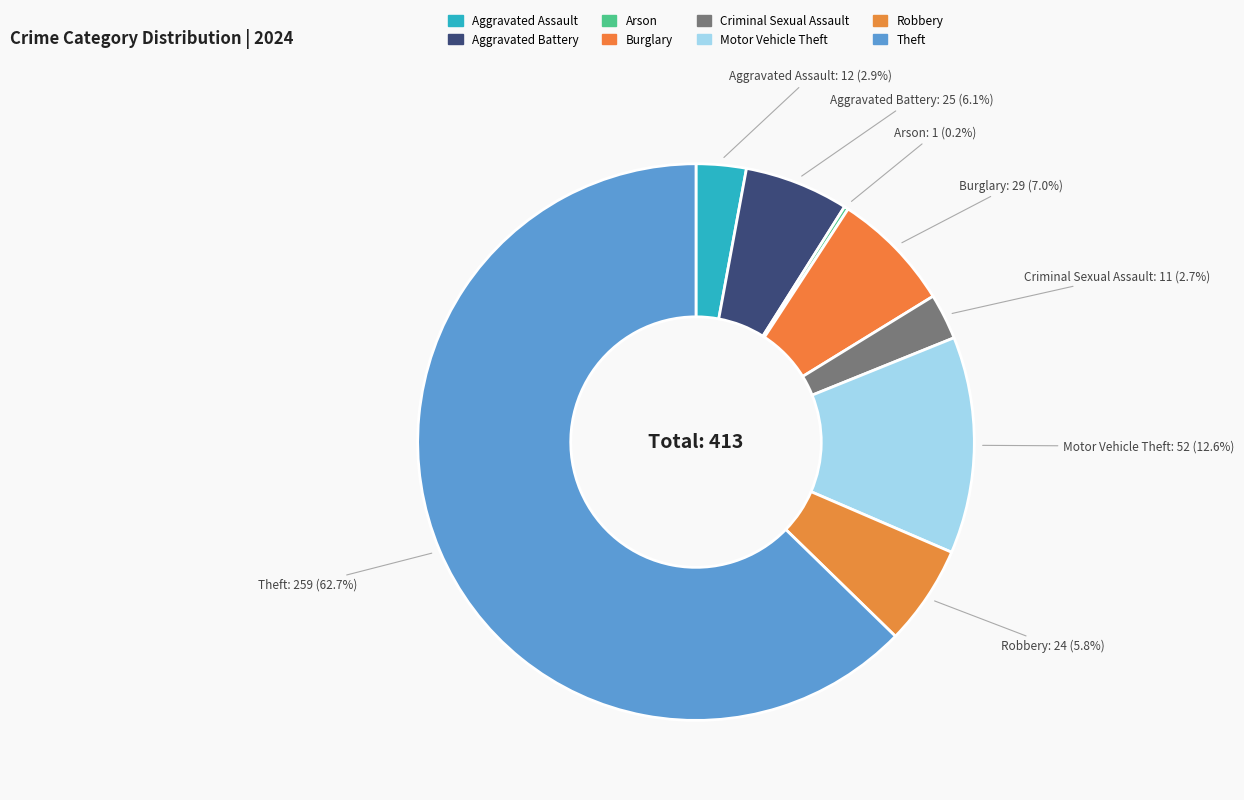

To the nearest percent, what is the difference between the largest and smallest slice percentages?

62%